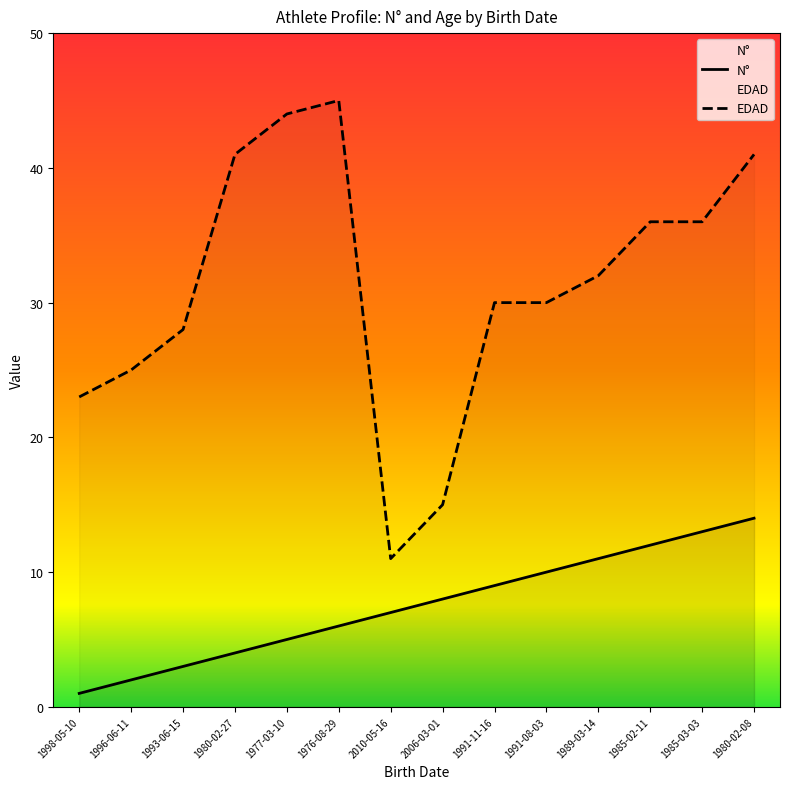

Is this an area chart (filled region under the line)?

No